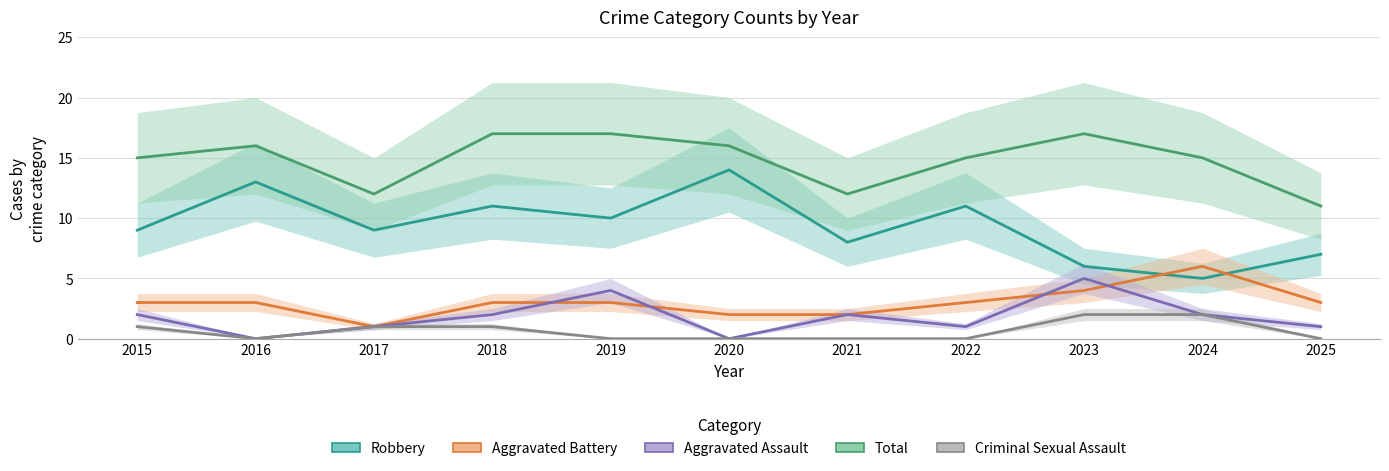

Is this an area chart (filled region under the line)?

No